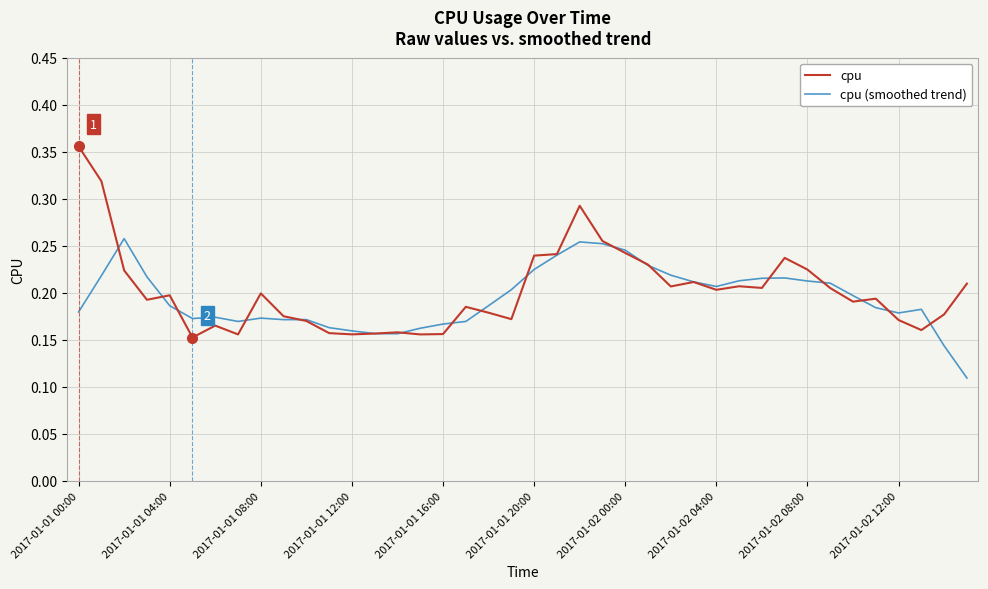

List the series in order of their peak value, lowest first.

cpu (smoothed trend), cpu